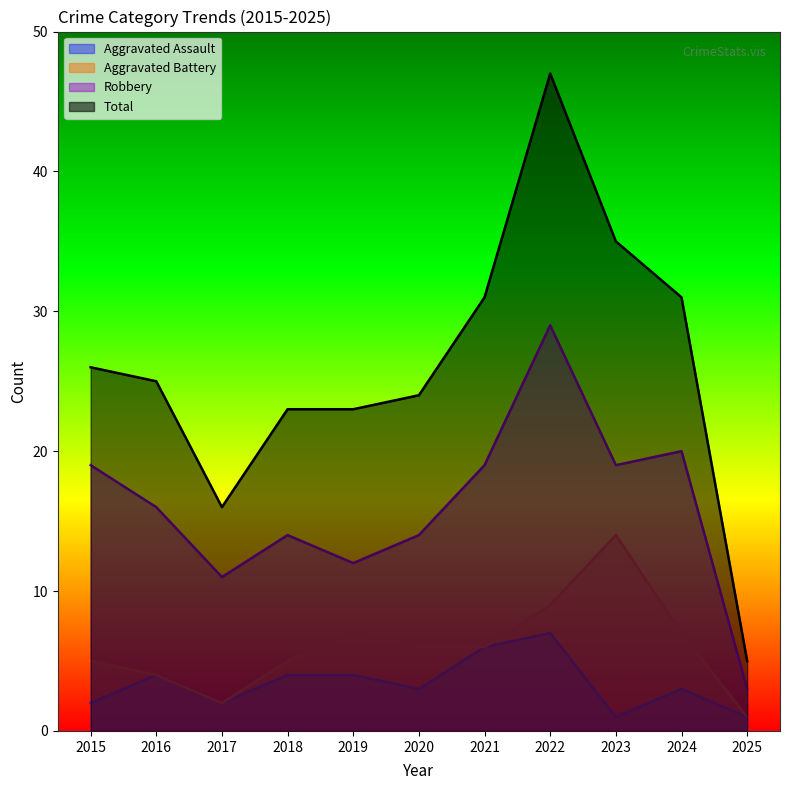

True or false: Total and Robbery intersect in this chart.

False